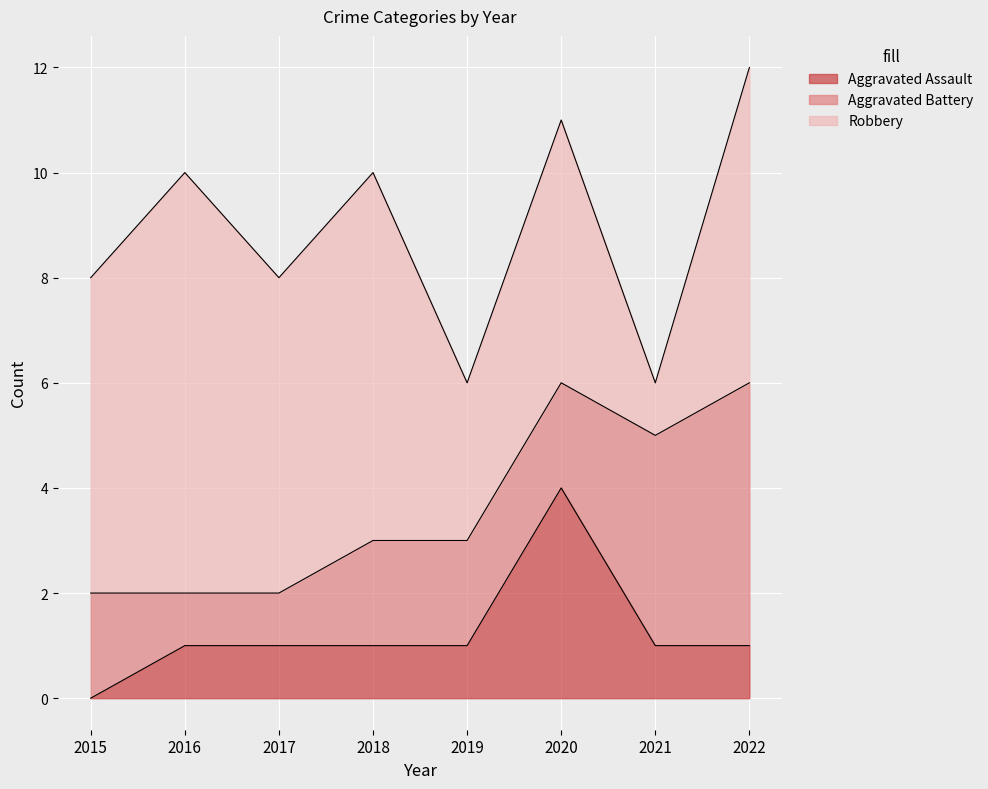

What is the value of the Robbery point at the 5th from the left?

3